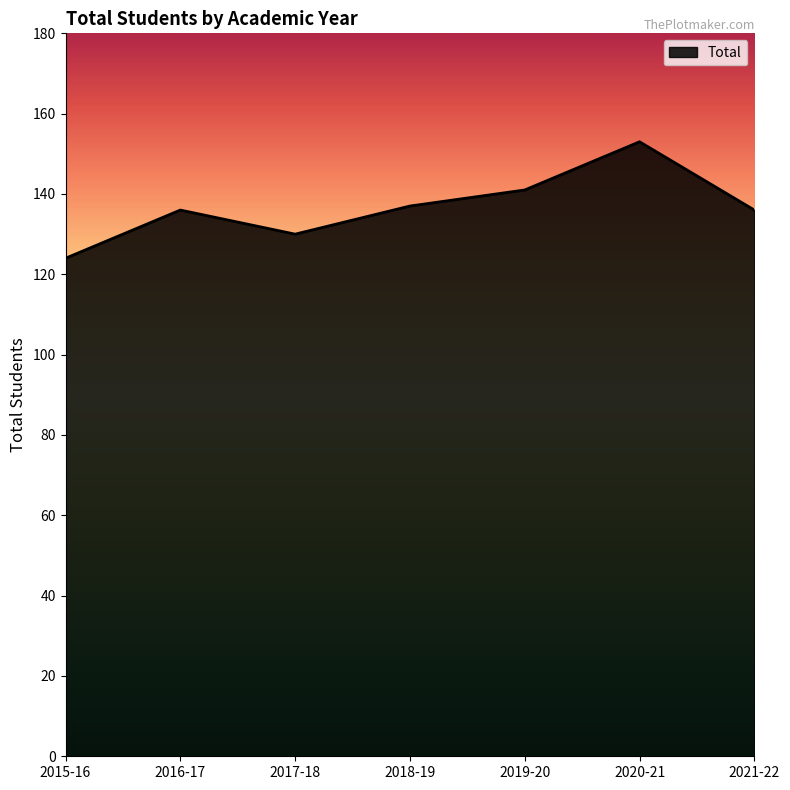

Which category has the highest value across all series?

2020-21